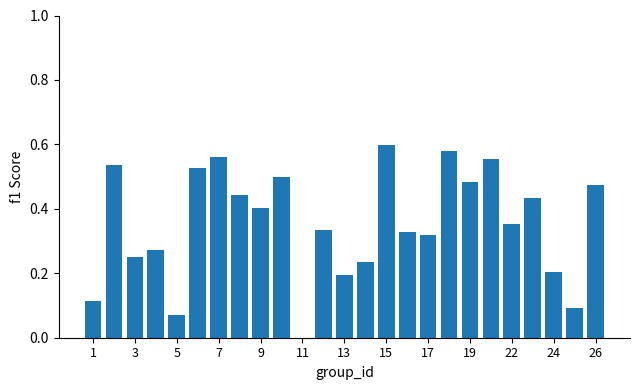

What is the sum of all values?

8.9